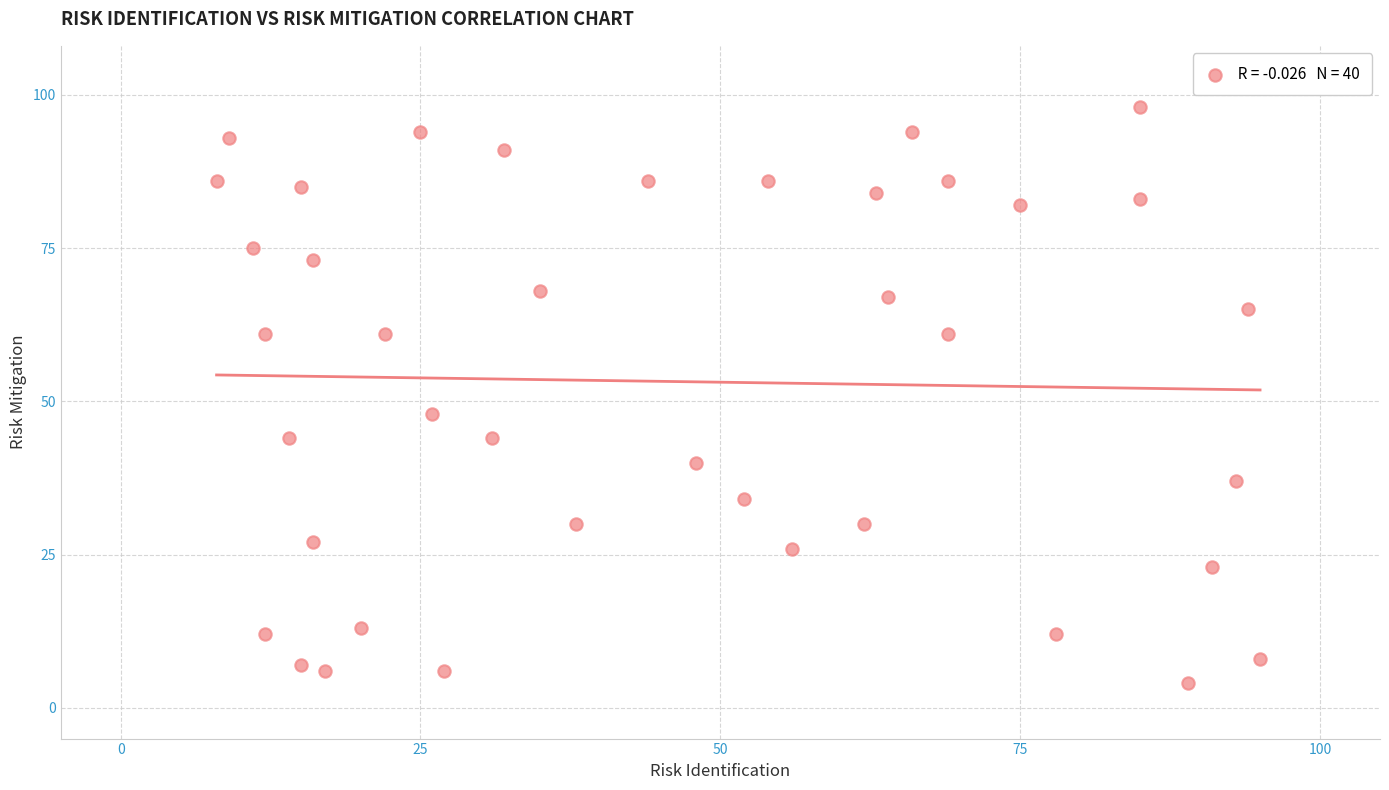

What Y value in the scatter plot is closest to 51?

48